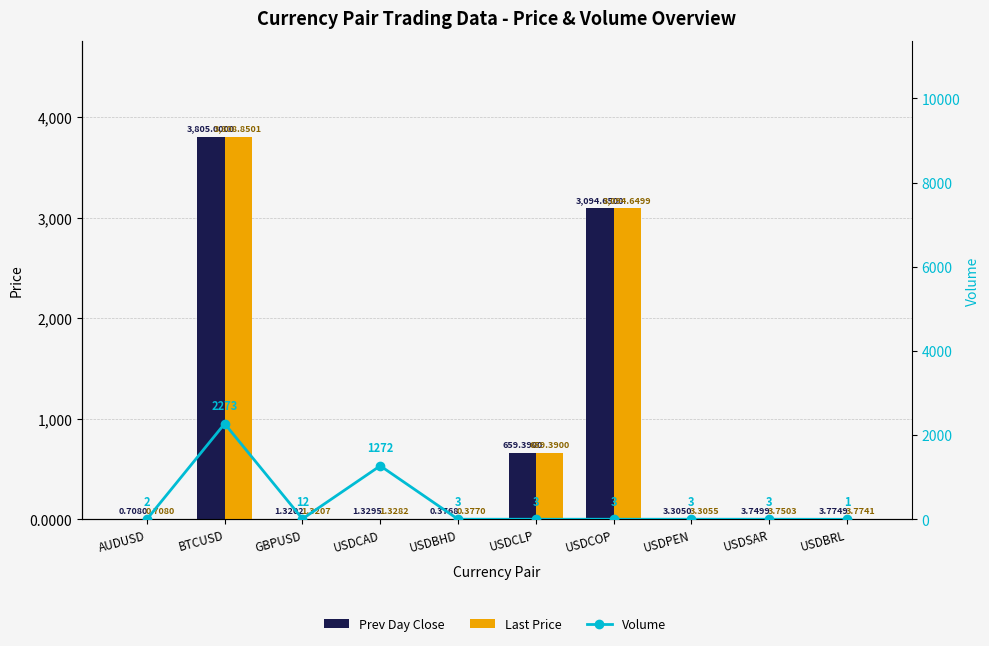

At GBPUSD, list the series in order from largest to smallest.

Volume, Last Price, Prev Day Close